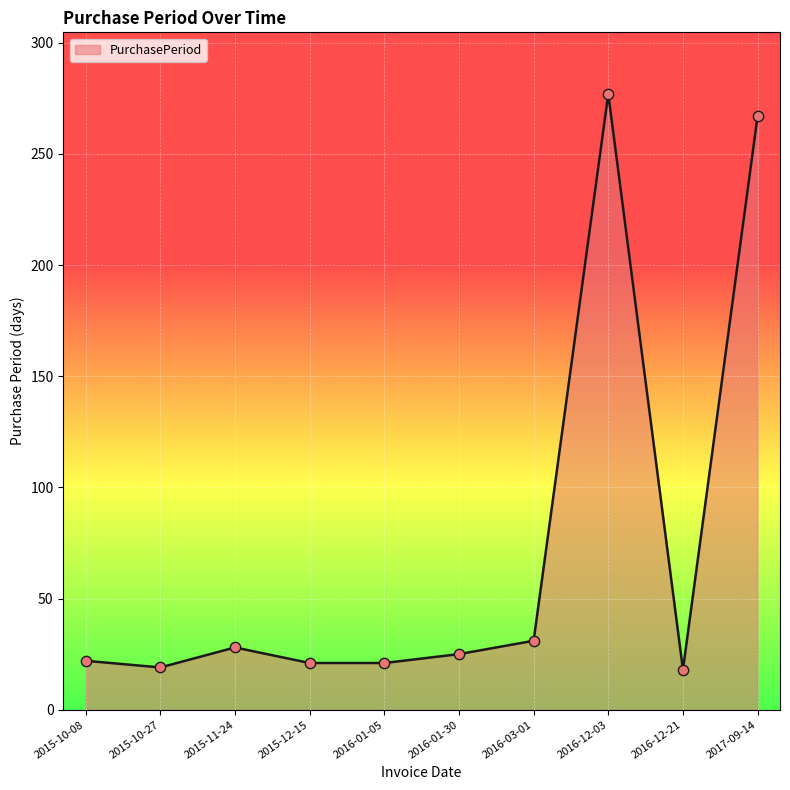

Approximately how many times larger is the value at 2016-12-03 compared to 2015-10-27?

14.6